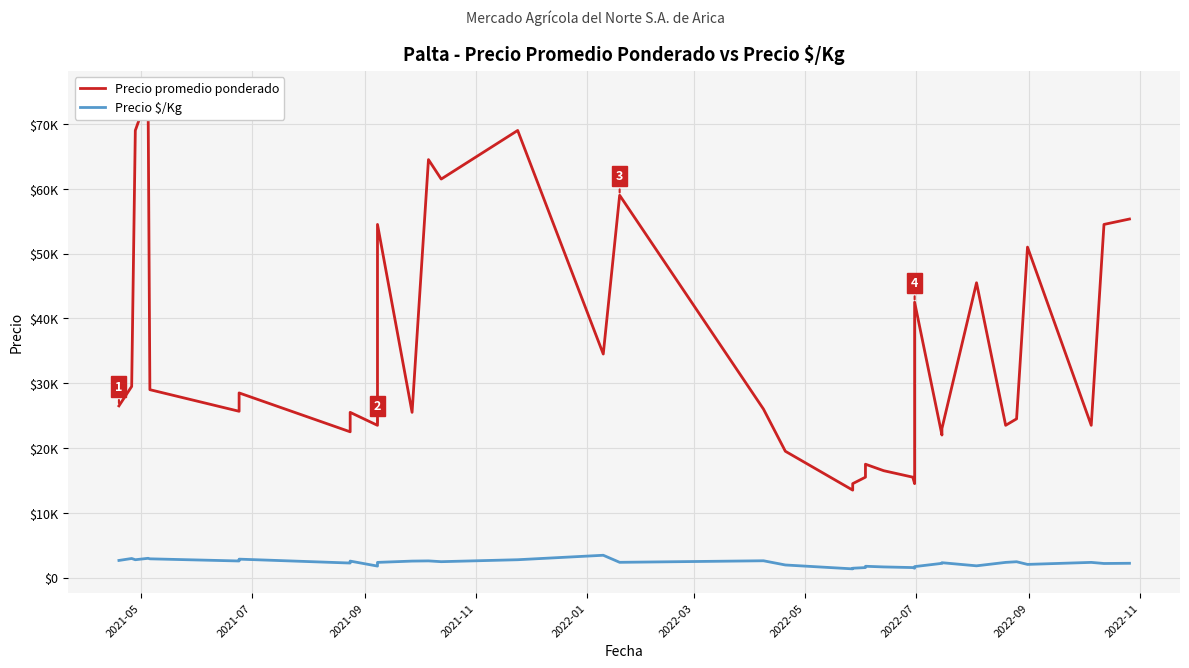

Is this an area chart (filled region under the line)?

No